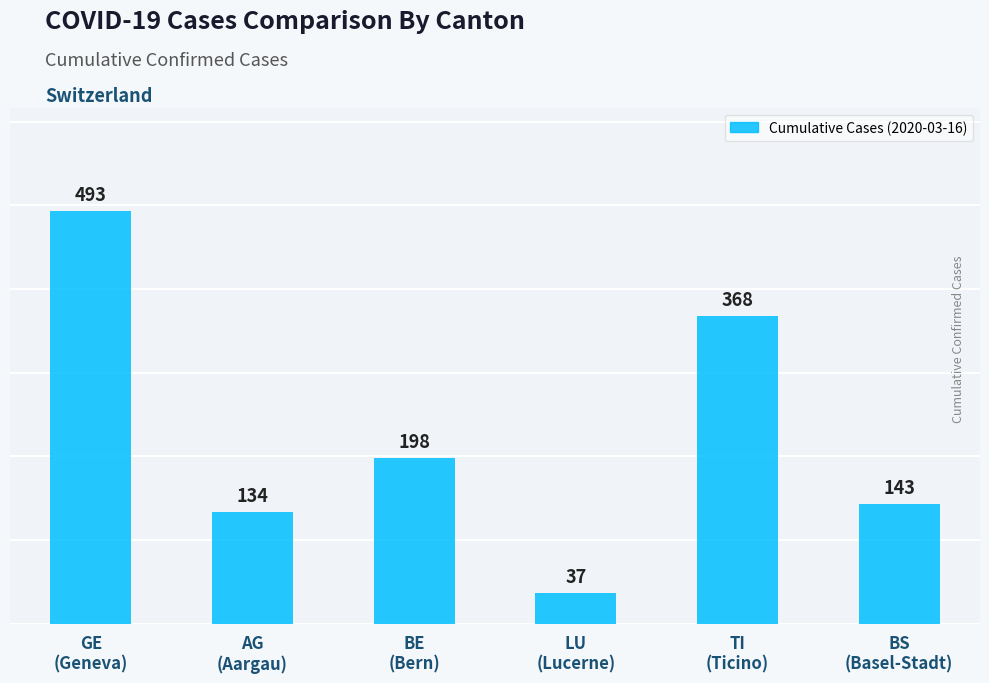

Reading left to right, transcribe all the data shown in this chart.

GE
(Geneva)=493	AG
(Aargau)=134	BE
(Bern)=198	LU
(Lucerne)=37	TI
(Ticino)=368	BS
(Basel-Stadt)=143